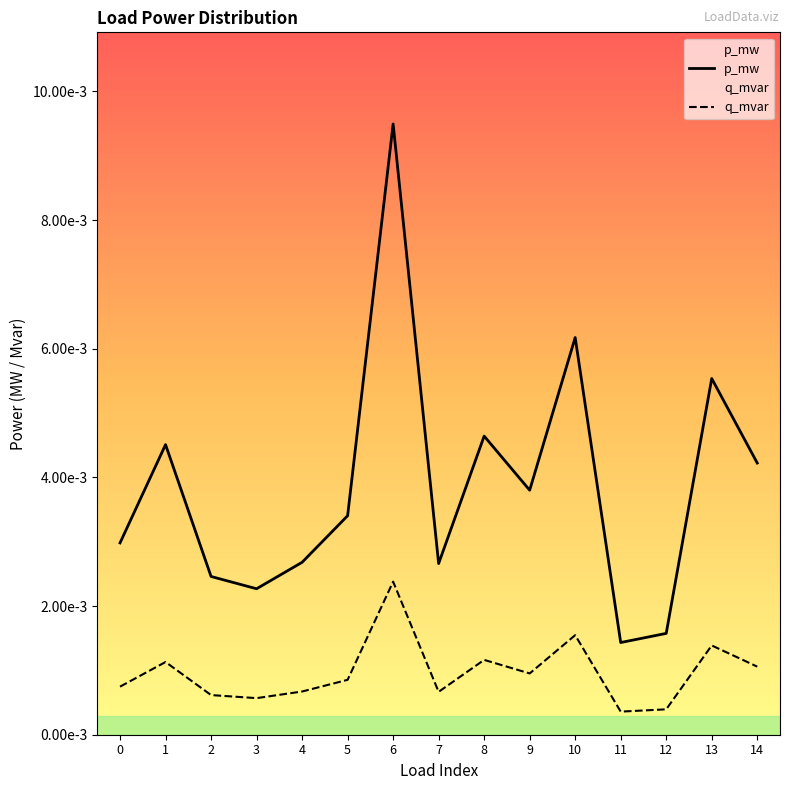

True or false: q_mvar and p_mw cross at least once.

False